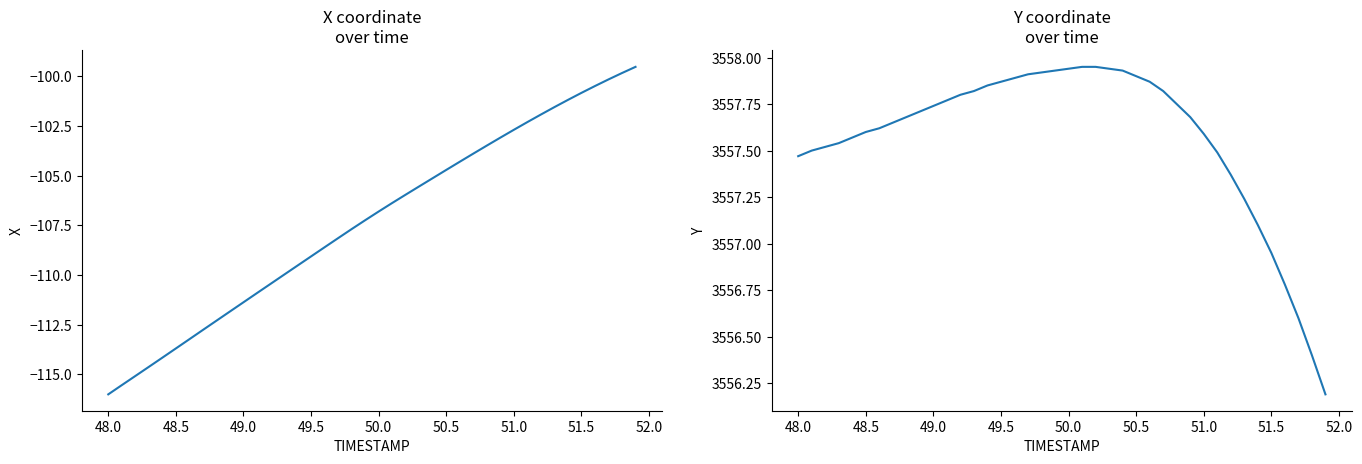

What is the average value of the Y series?

3557.6